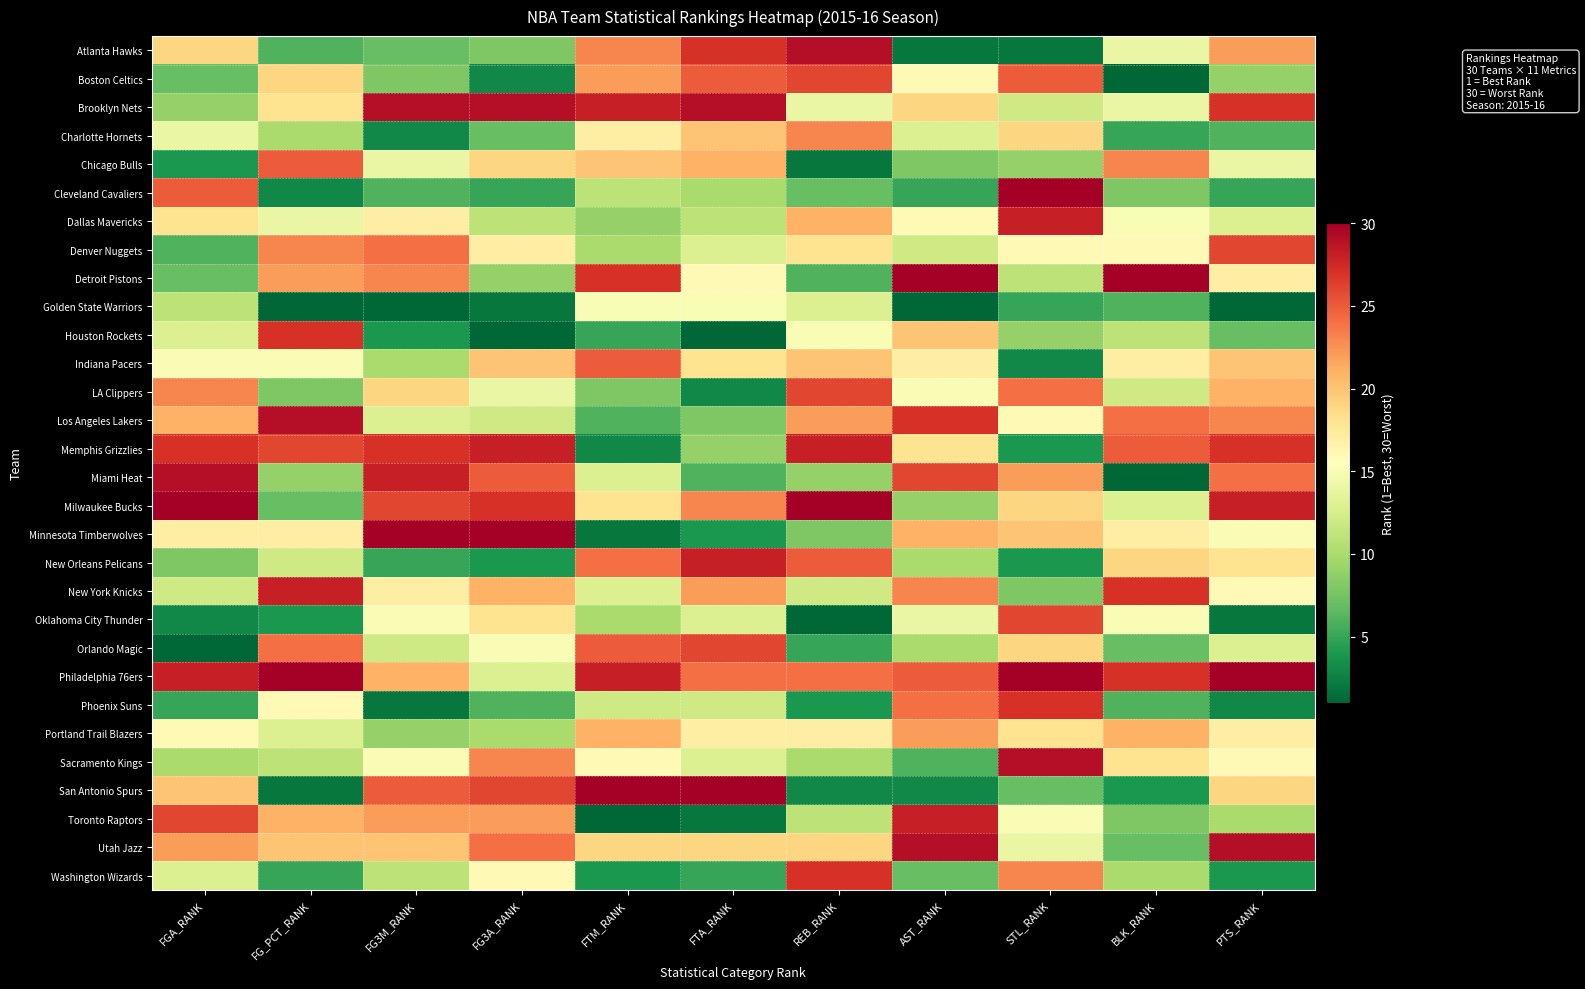

Between FTA_RANK and STL_RANK, which is larger?

FTA_RANK